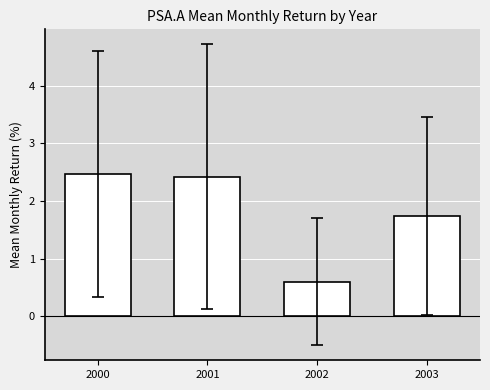

Between 2000 and 2002, which is larger?

2000